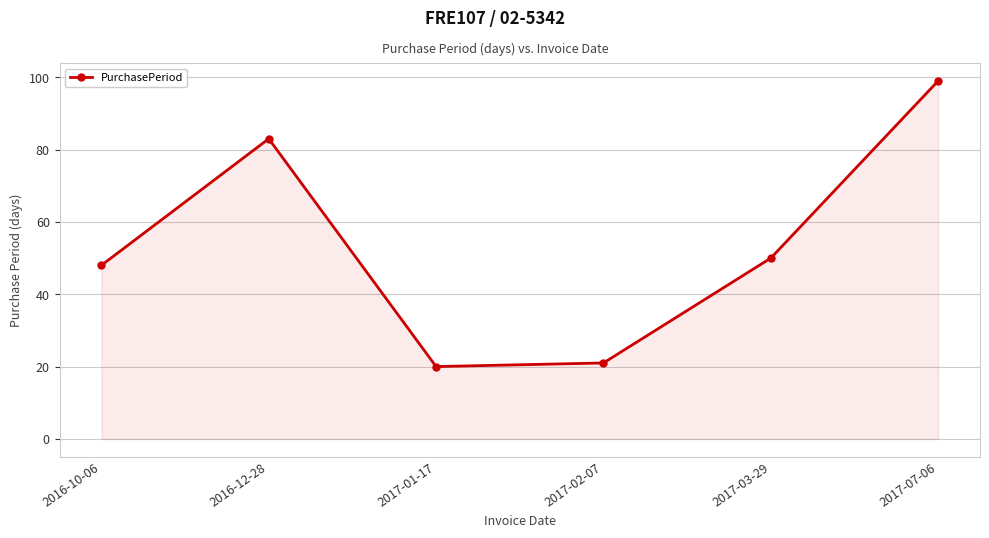

What is the difference between the maximum and minimum values?

79